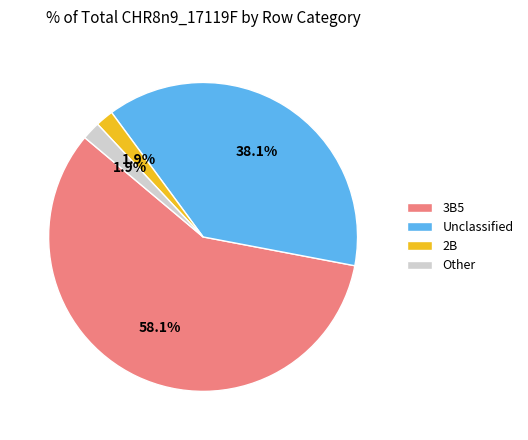

What is the largest slice in the pie chart?

3B5